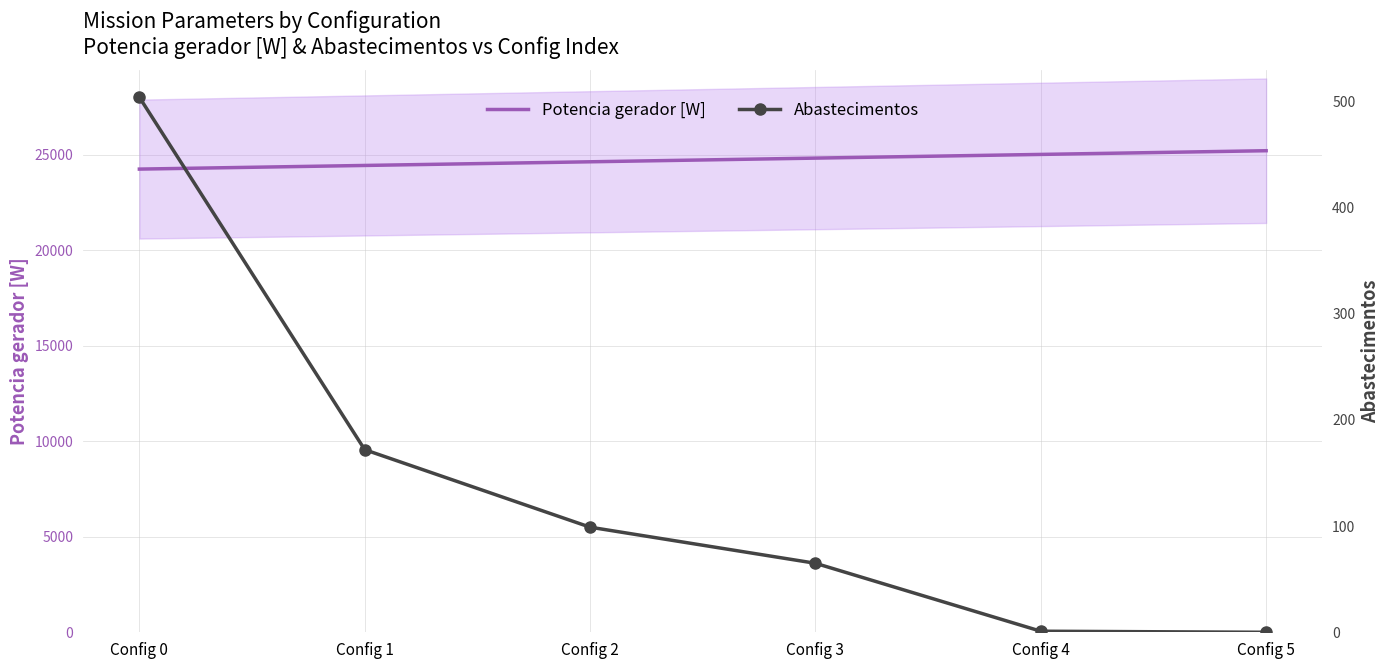

The value of Potencia gerador [W] at Config 2 is 13564.7. True or false?

False